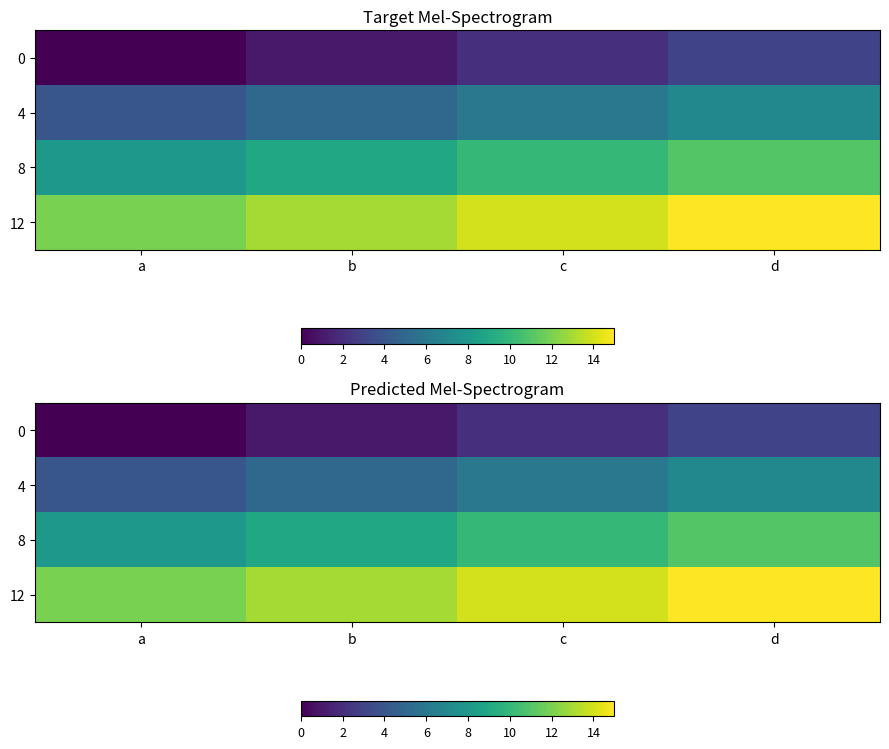

Between b and d, which is larger?

d